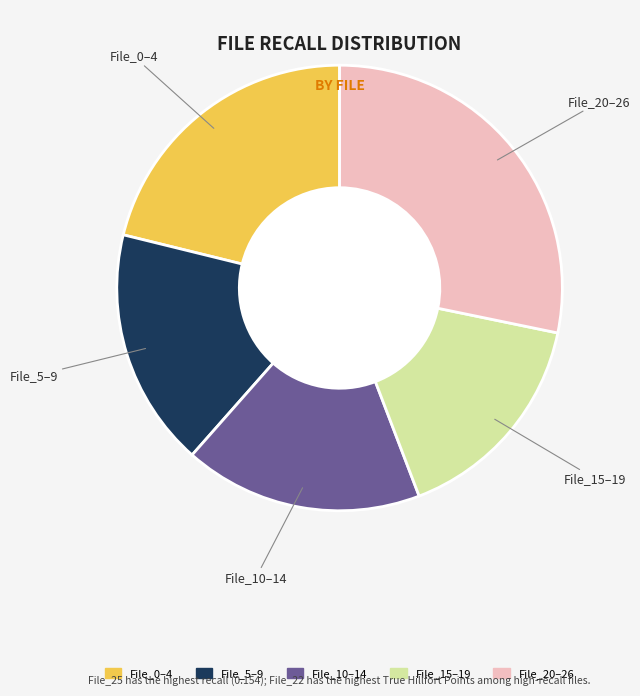

Is there any slice that represents more than half of the pie?

No